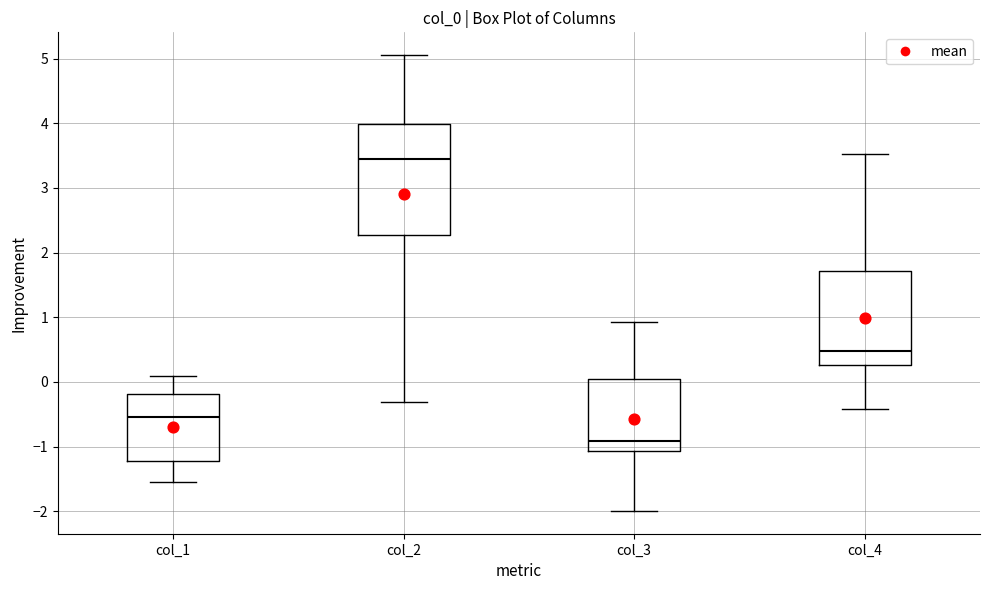

Which box has the highest median line?

col_2